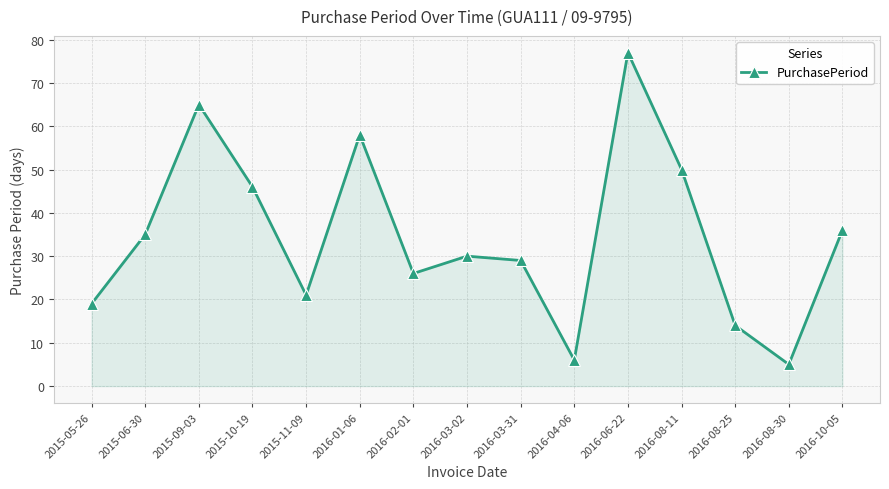

The value at 2015-09-03 is 110. True or false?

False